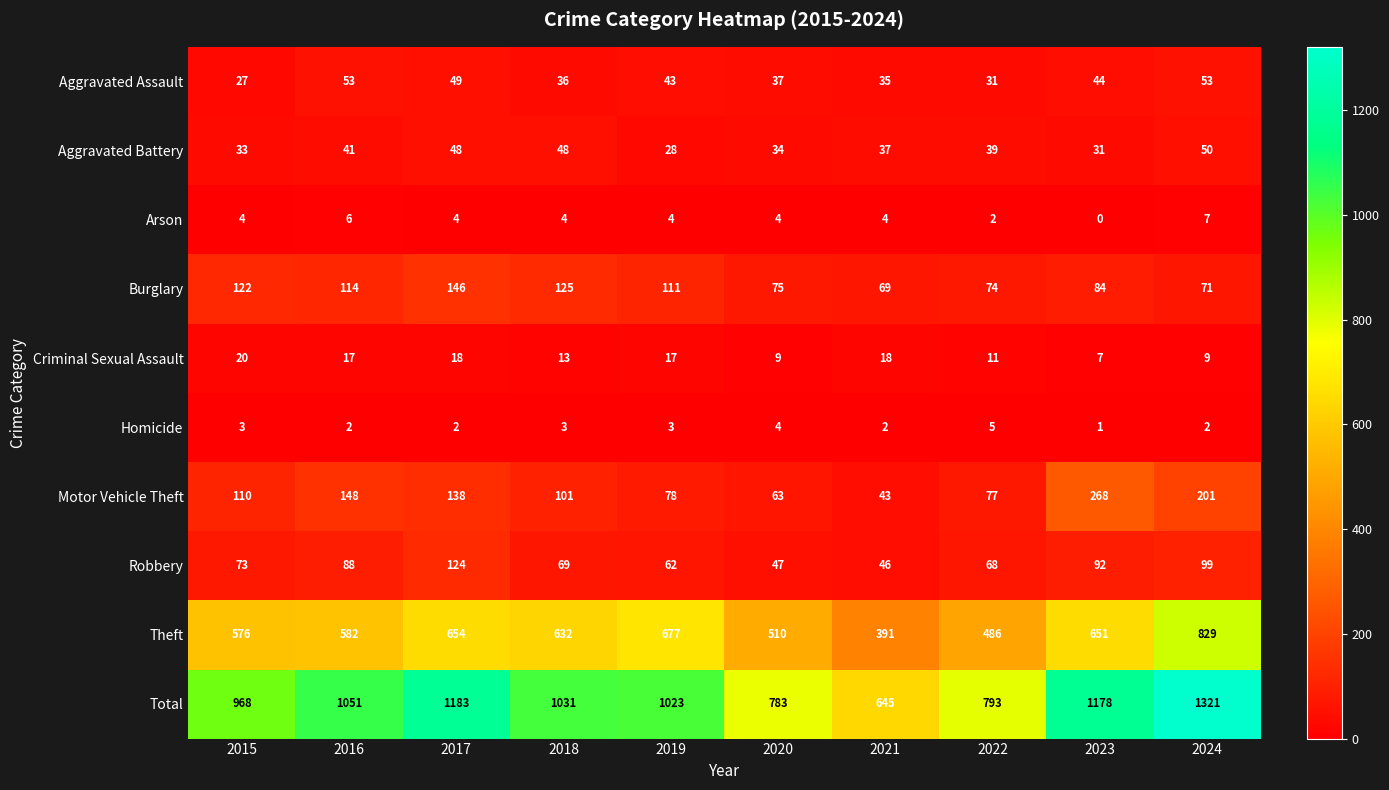

Which series changed the most between 2017 and 2024?

Theft